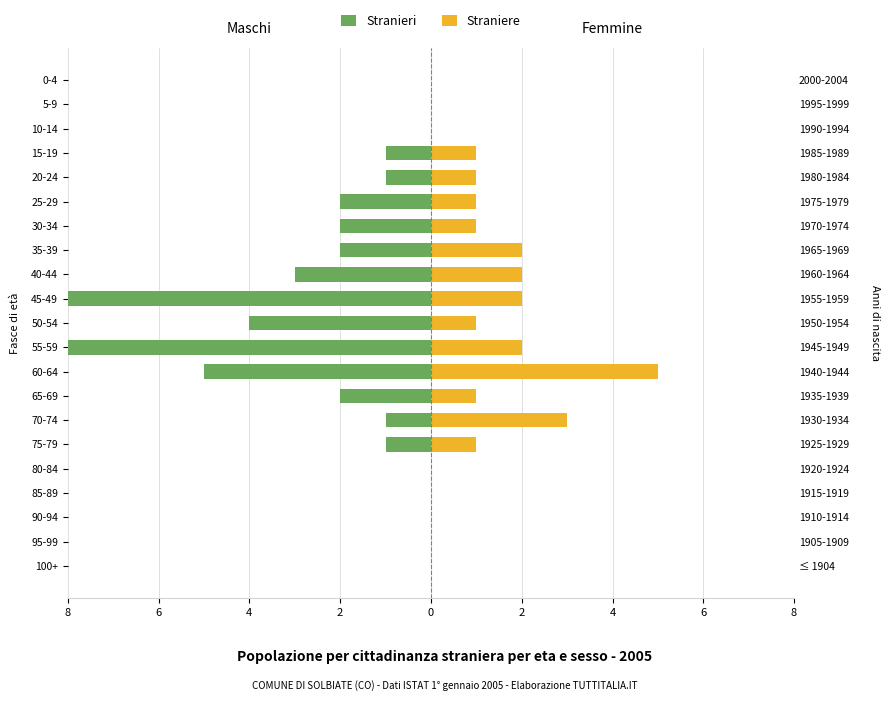

The Straniere series shows 1 at 70-74. True or false?

False